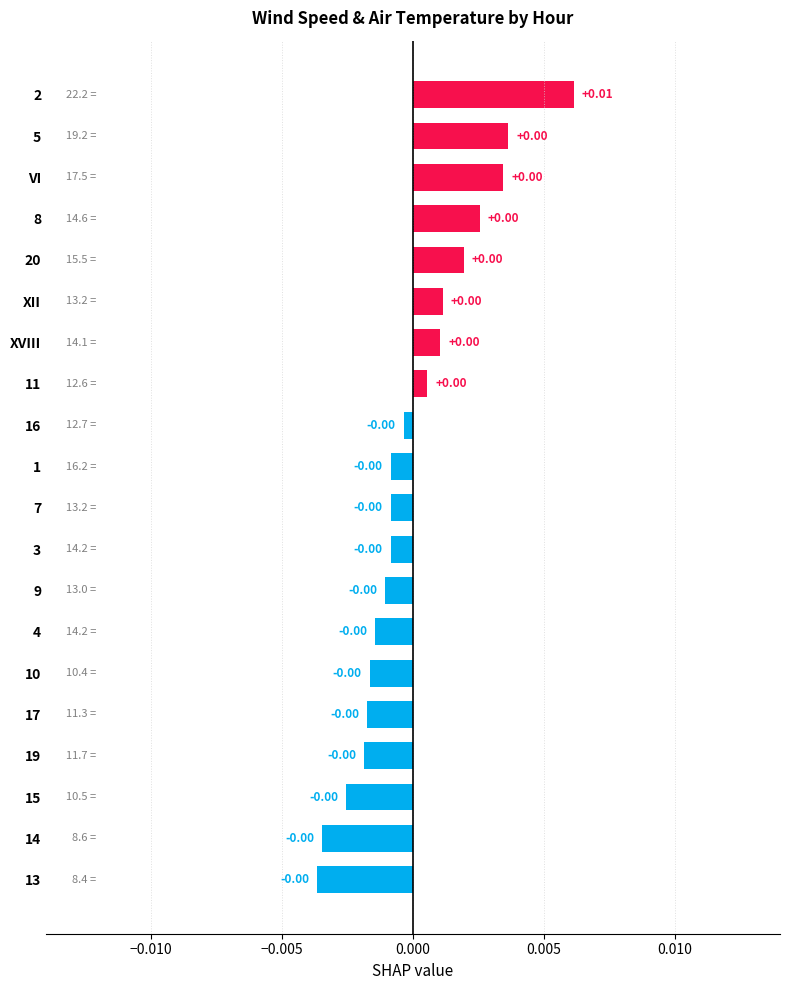

Between 5 and 9, which is larger?

5